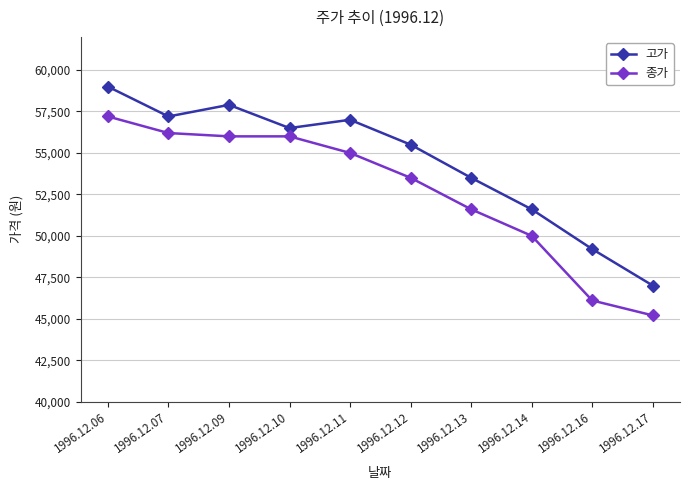

List the series in order of their peak value, highest first.

고가, 종가